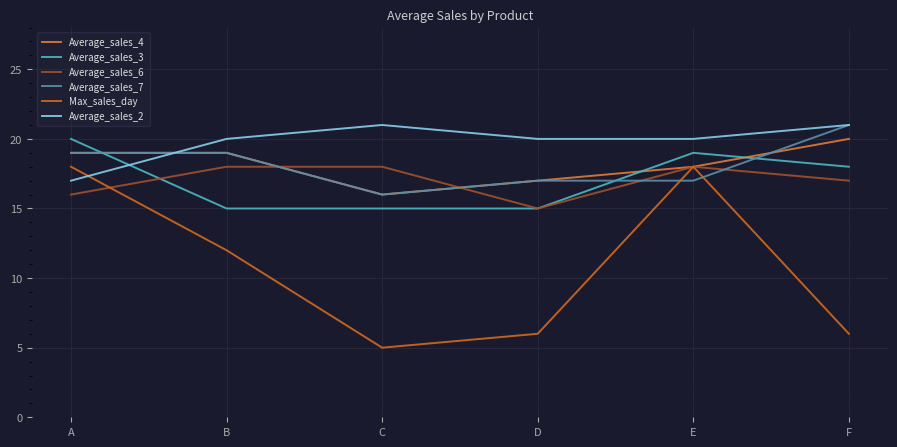

Does the chart display data point markers on the line(s)?

No